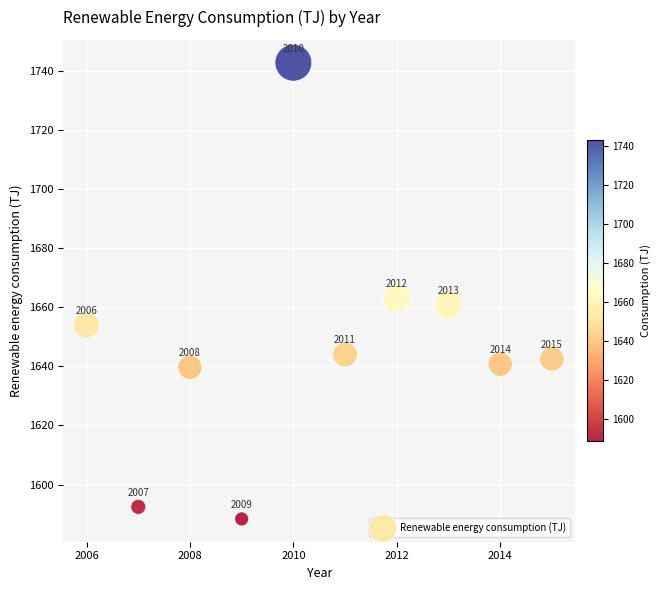

What is the average Y value?

1646.8